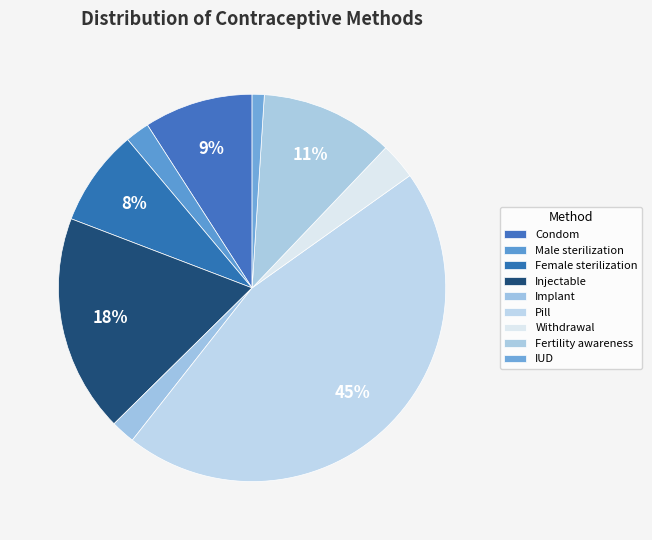

Rank the categories by value from lowest to highest.

IUD, Male sterilization, Implant, Withdrawal, Female sterilization, Condom, Fertility awareness, Injectable, Pill